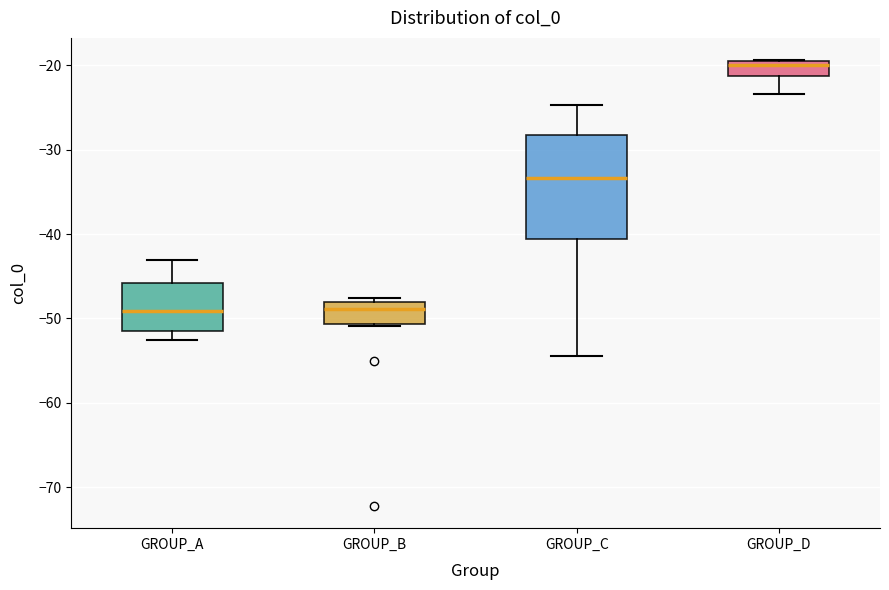

Reading left to right, read every box against the y-axis: the position of its median line, the range the box covers, and the ends of its whiskers. The values are not printed on the chart, so give them approximately, as read against the axis.

GROUP_A: median -49, box -52 to -46, whiskers -53 to -43
GROUP_B: median -49, box -51 to -48, whiskers -51 to -48 (just above the box's upper edge)
GROUP_C: median -33, box -41 to -28, whiskers -55 to -25
GROUP_D: median -20 (just below the box's upper edge), box -21 to -20, whiskers -23 to -19